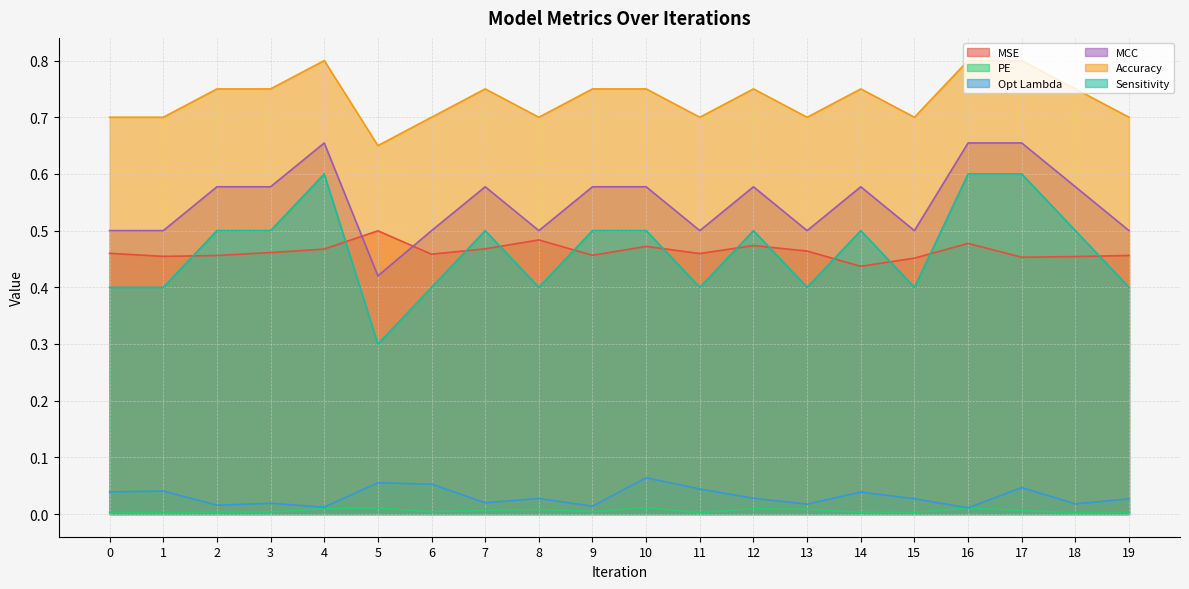

How many interior local peaks does the MCC series have?

4